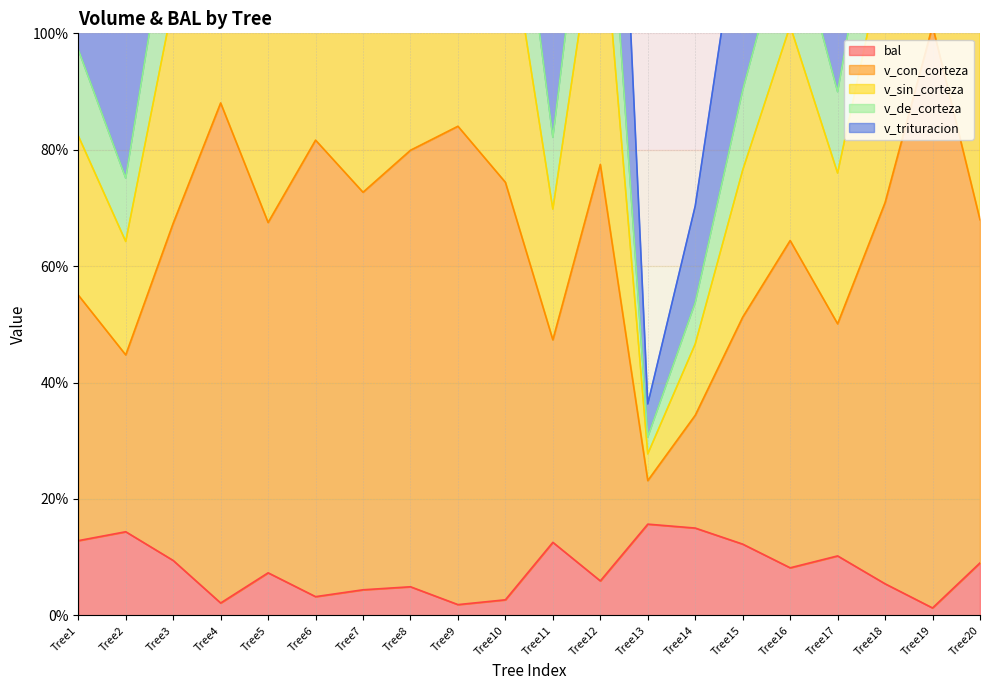

Is it true that bal equals 7.8 at Tree7?

False